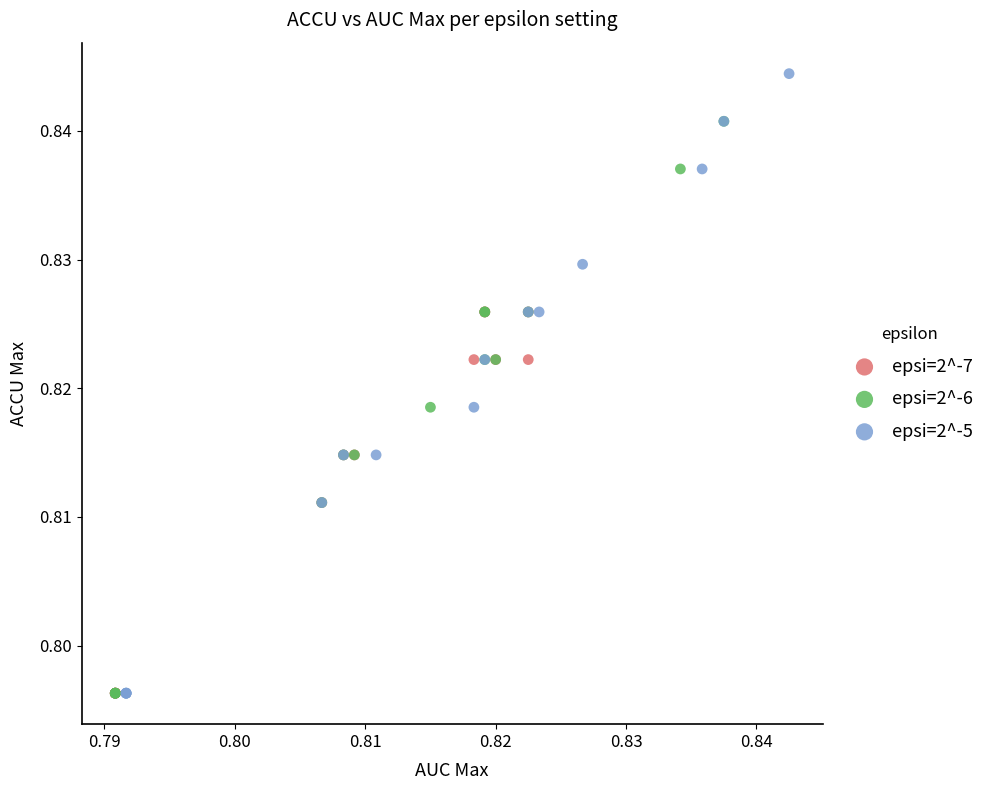

Which series has the largest Y range (max minus min)?

epsi=2^-5